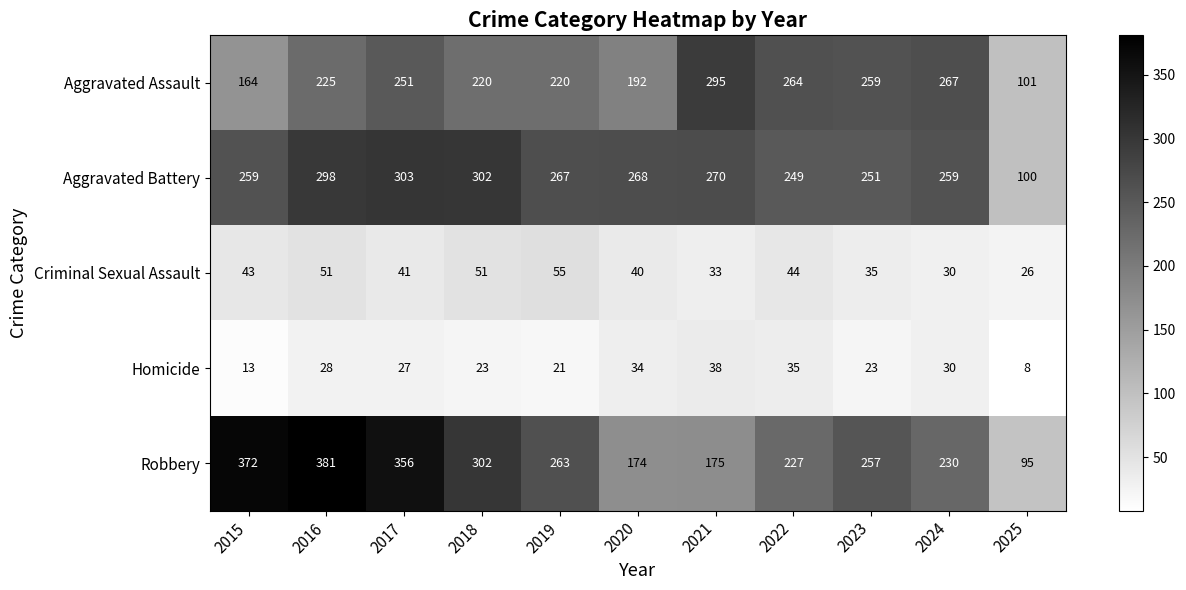

What is the difference between the Aggravated Battery values at 2025 and 2021?

170